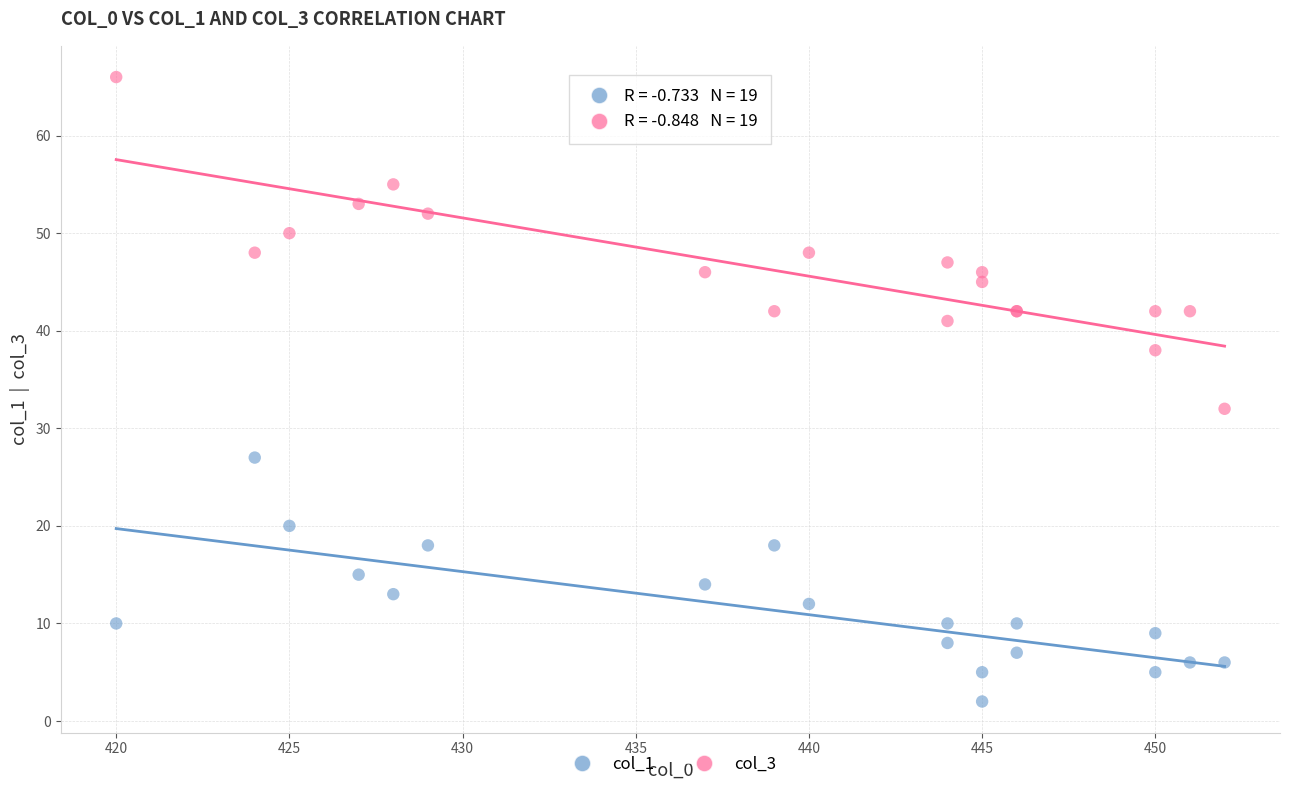

Across all series, what Y value is closest to 34?

32